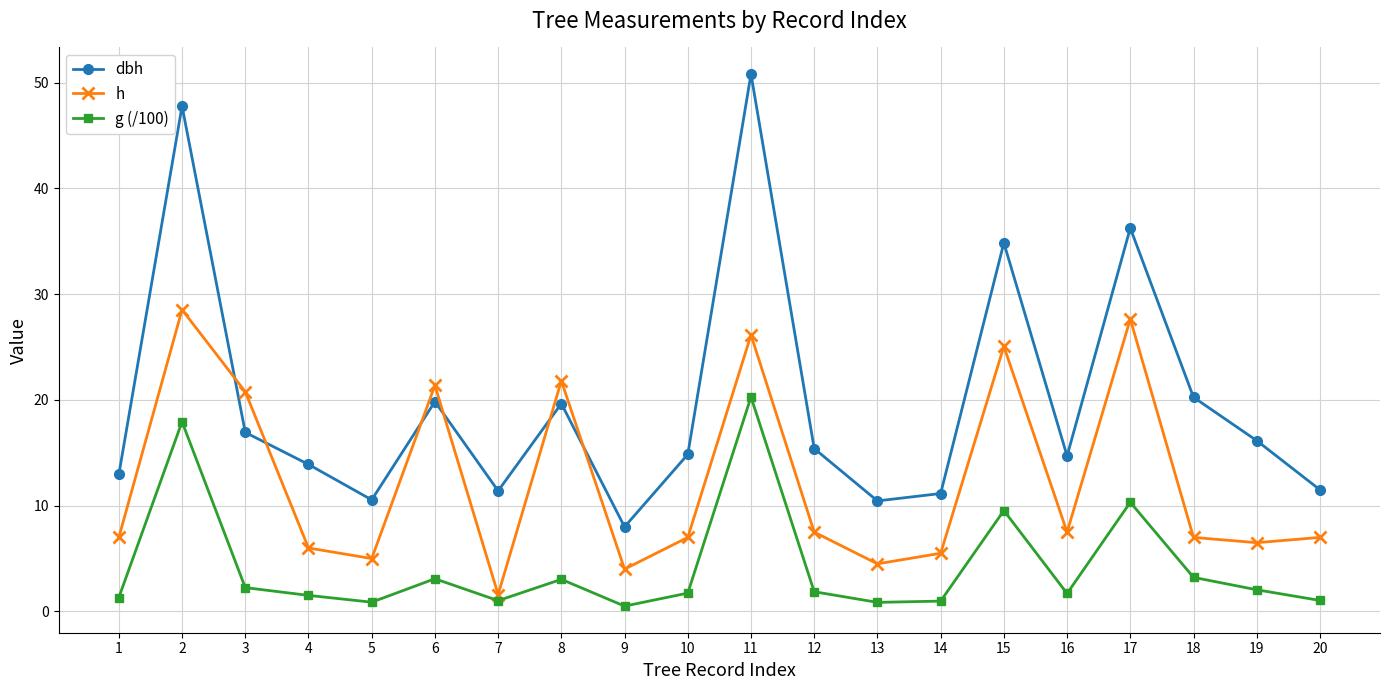

True or false: g (/100) and h intersect in this chart.

False